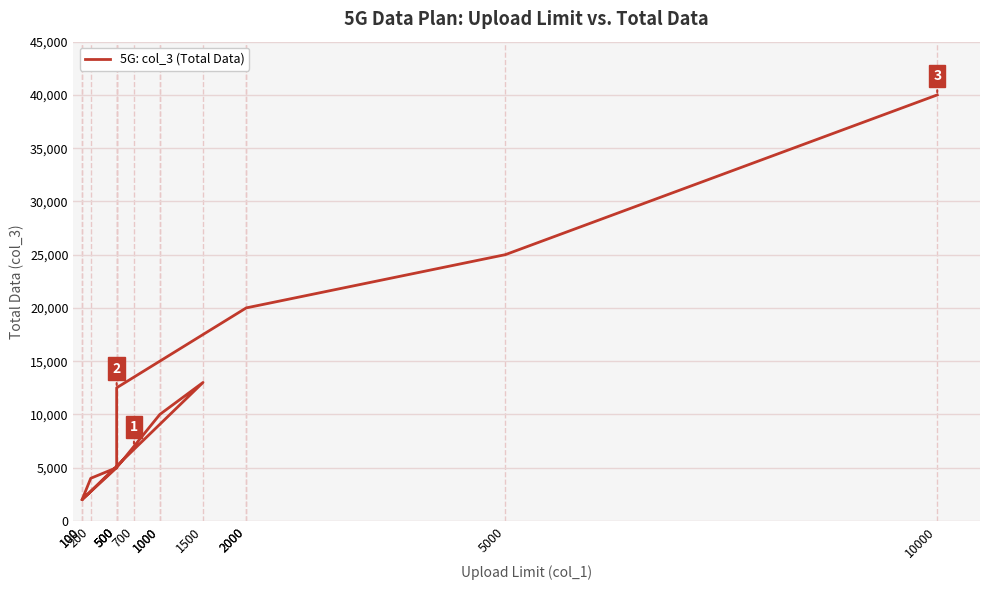

What is the change in value from 100 to 5000?

+23000